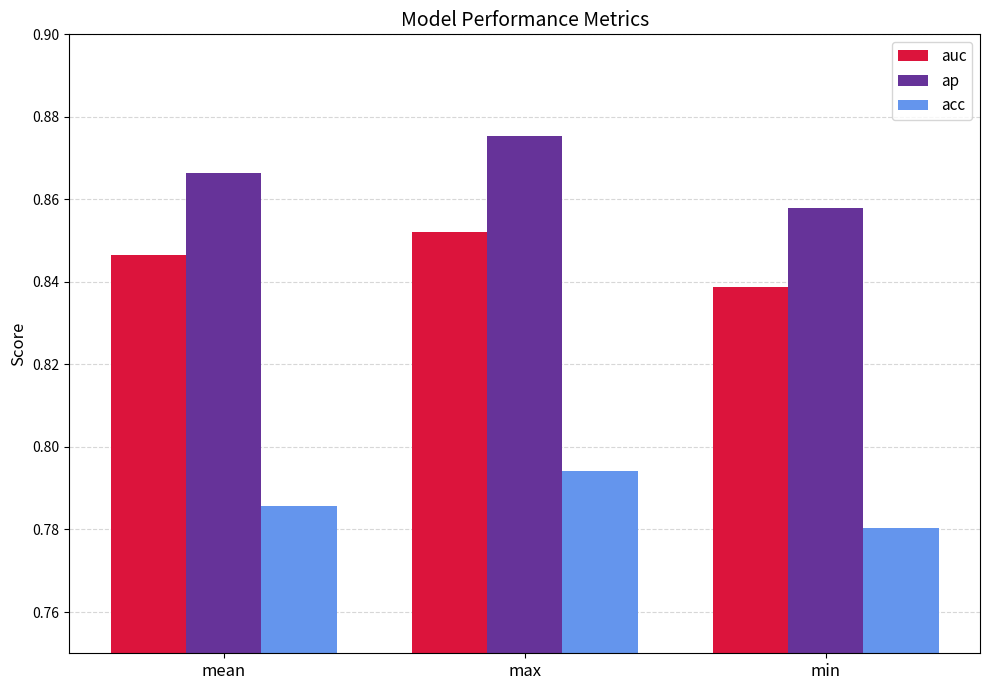

What is the sum of all auc values?

2.5